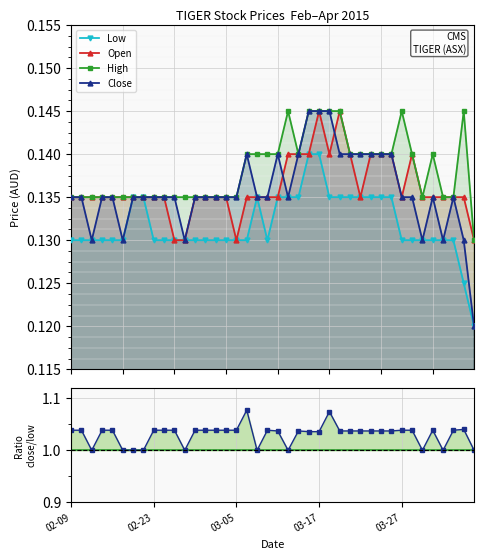

What is the lowest value of the Open series?

0.1